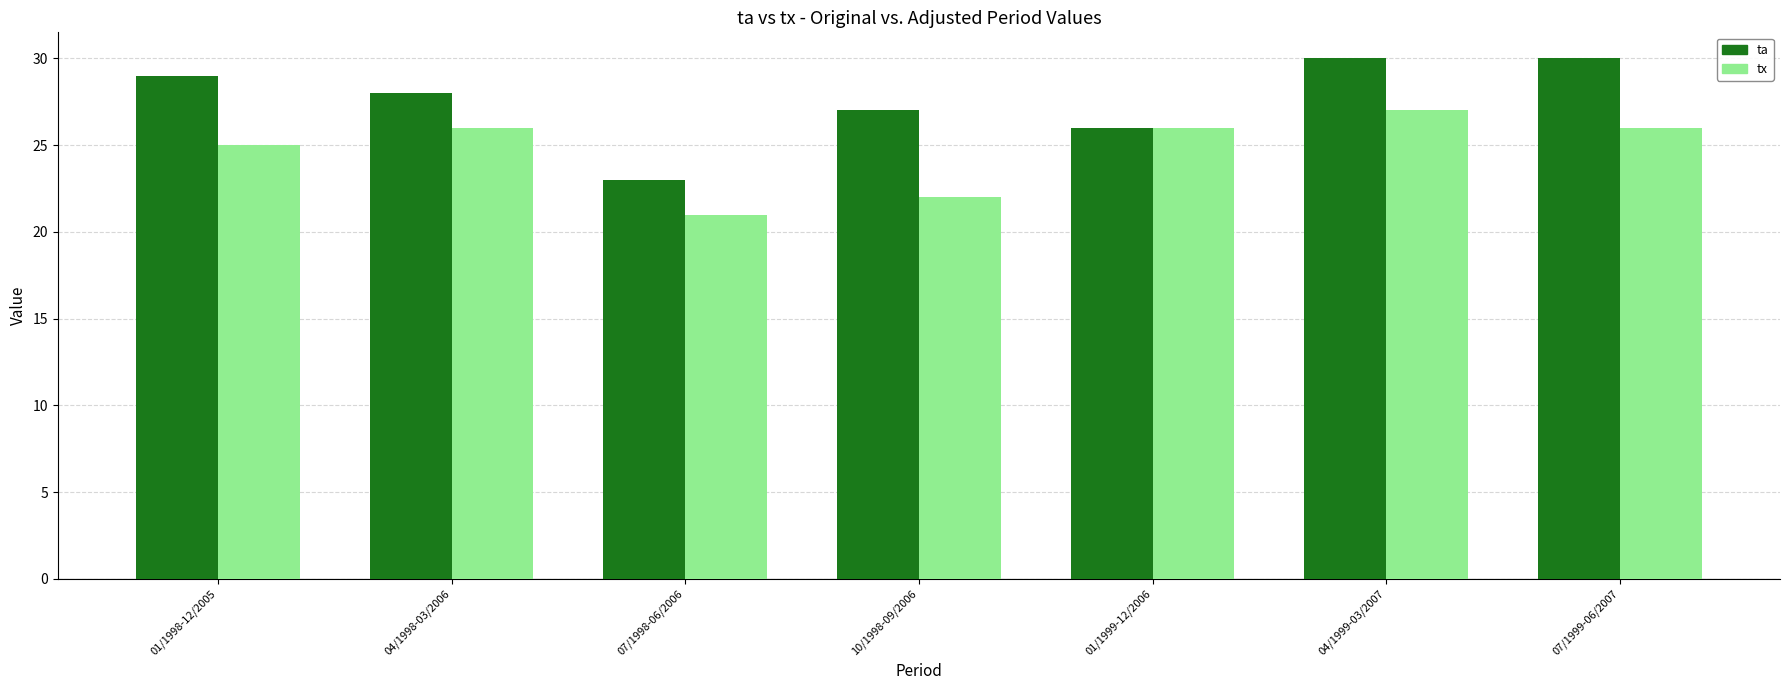

What is the label of the 3rd bar from the left?

07/1998-06/2006